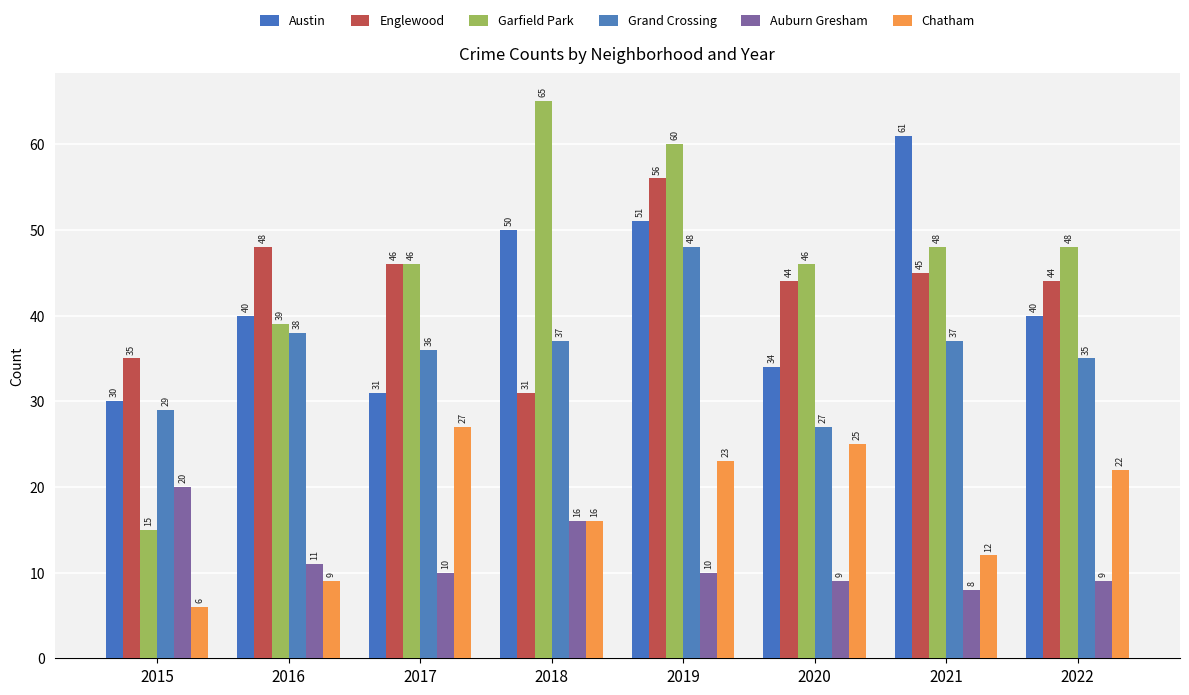

What is the smallest value displayed?

6